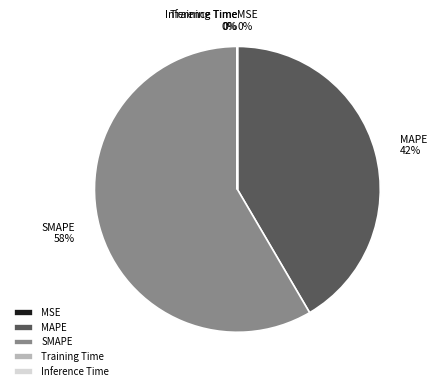

Combined, do MAPE and SMAPE account for over 50%?

Yes